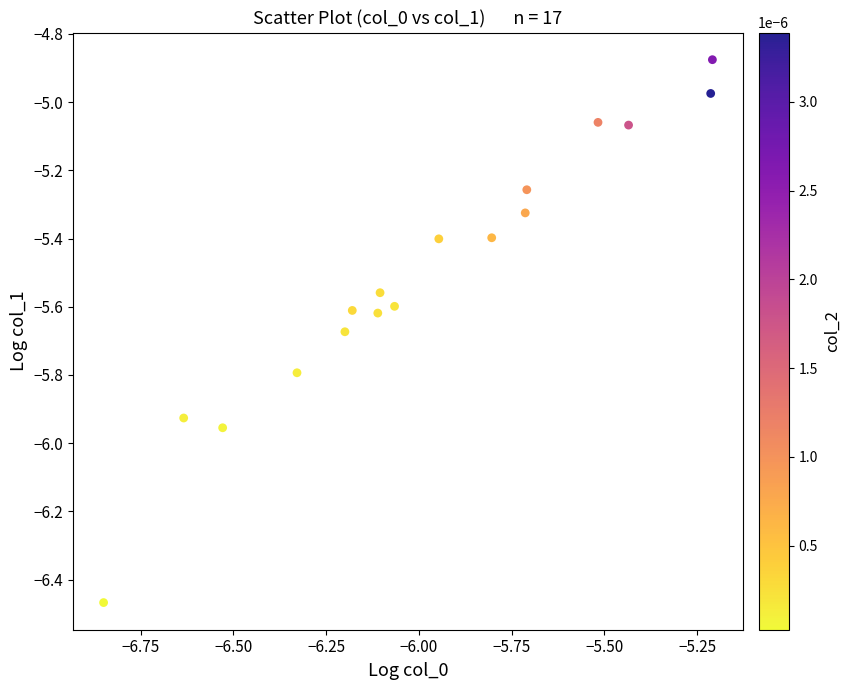

What is the range of Y values (max minus min)?

1.6